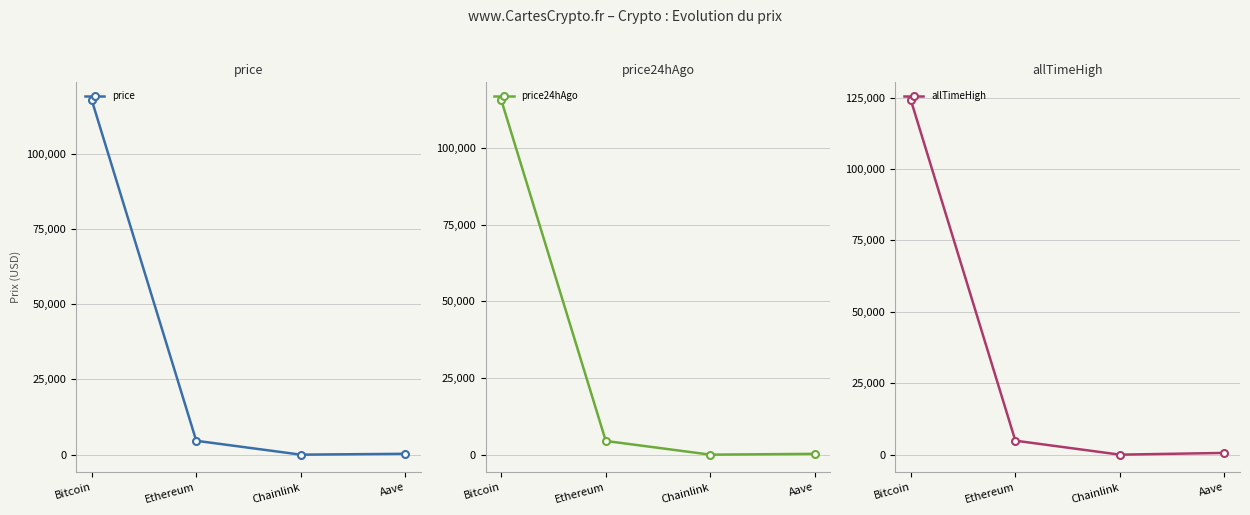

Is the value of price at Bitcoin greater than the value of price24hAgo at Ethereum?

Yes